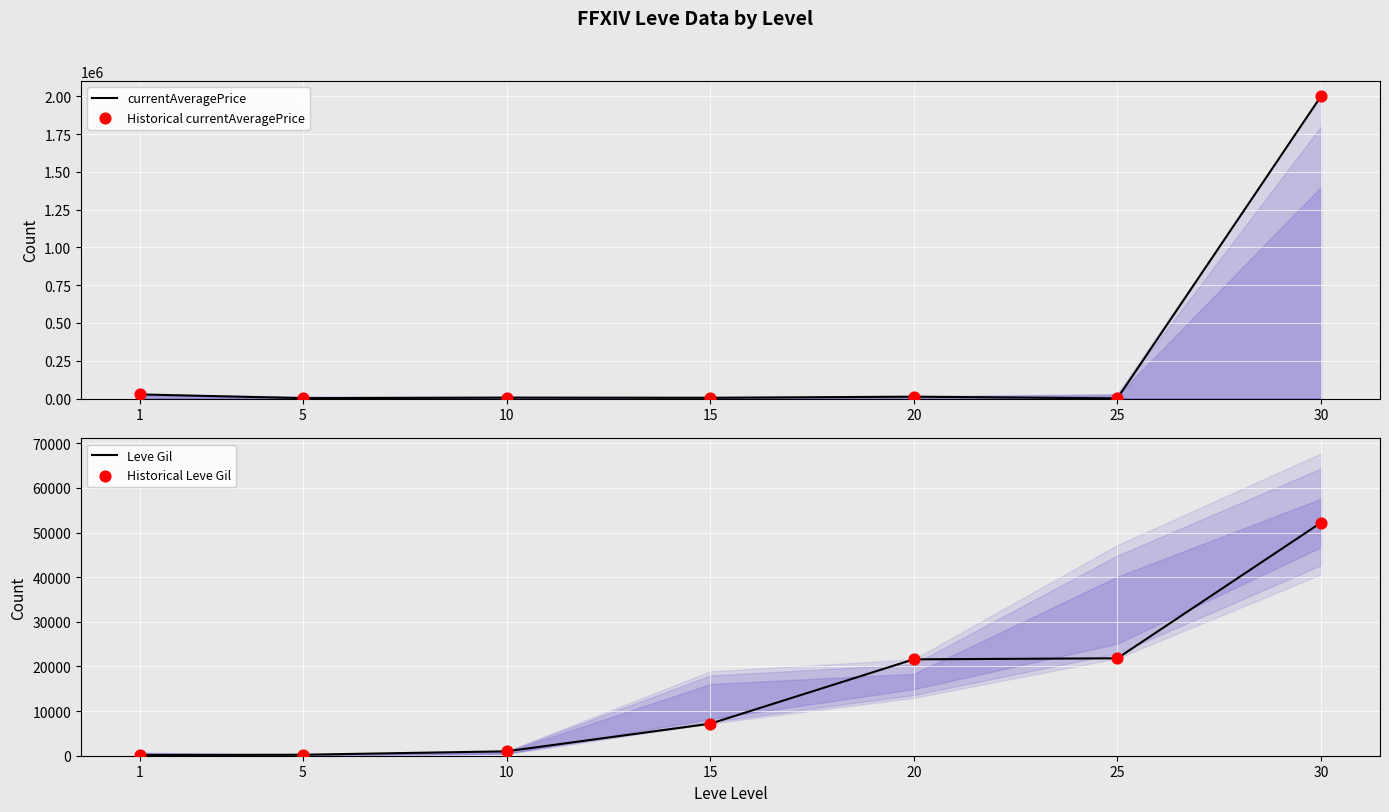

Which series has the largest total across all categories?

currentAveragePrice